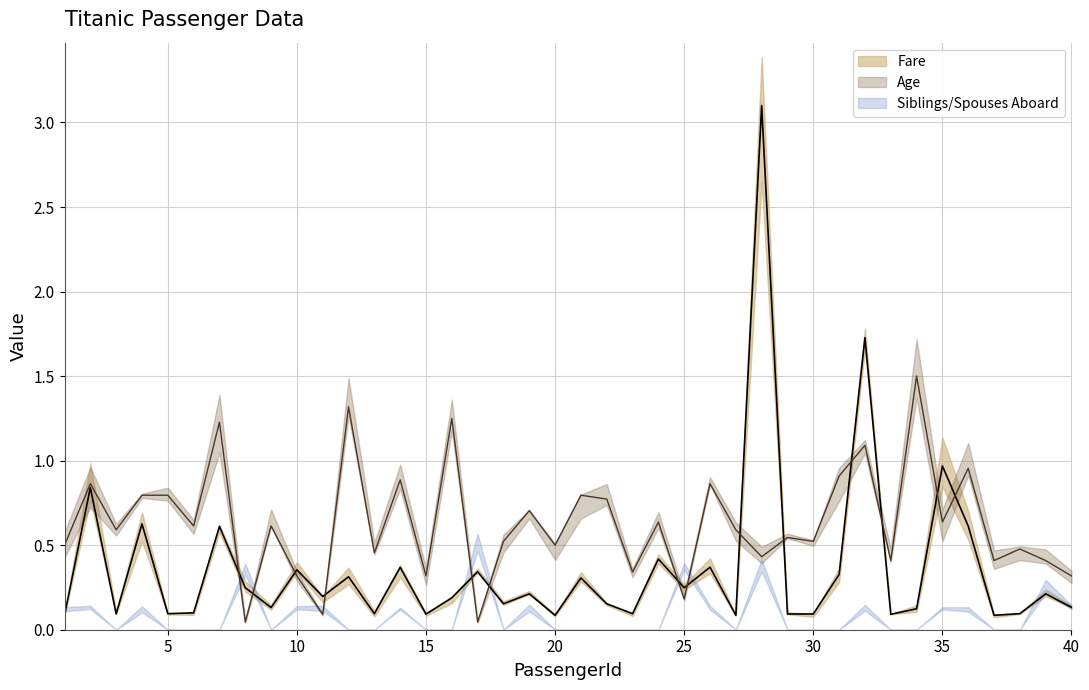

What is the total value across all series at 18?

0.7